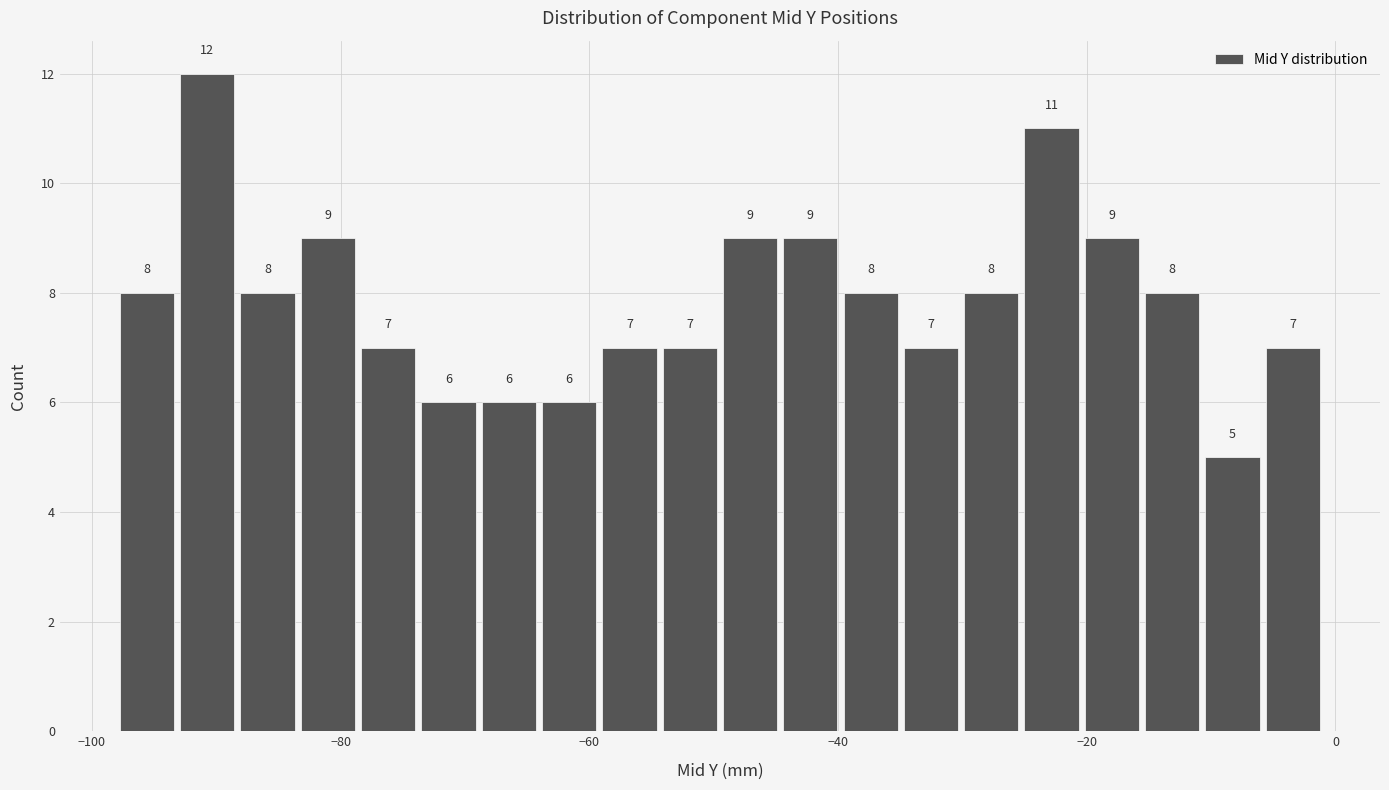

Around what value on the x-axis is the tallest bar? Give the approximate position of its centre, as read against the axis.

-90